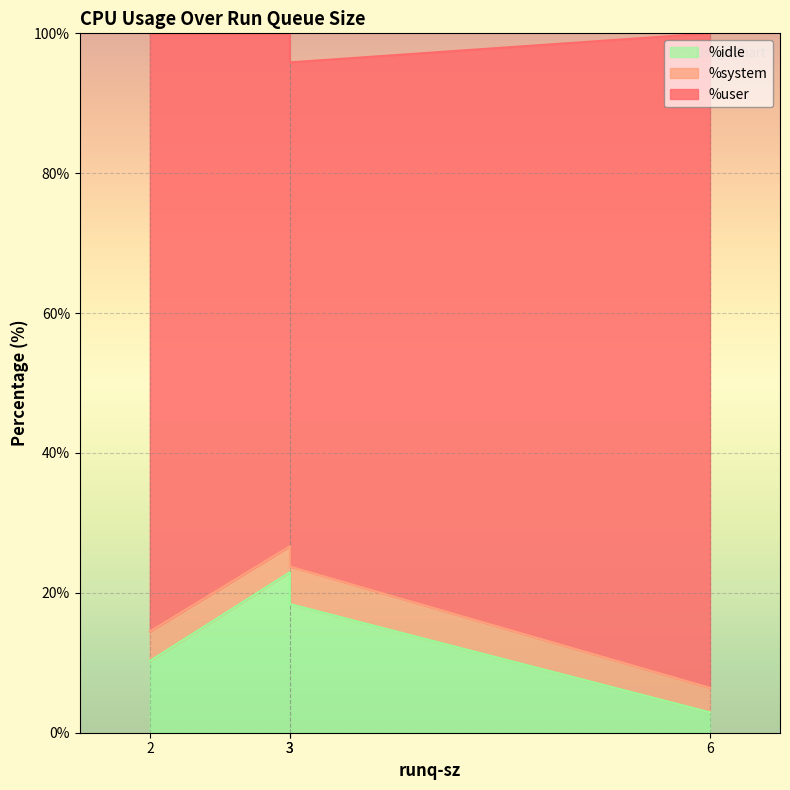

What is the maximum value for %system?

5.4